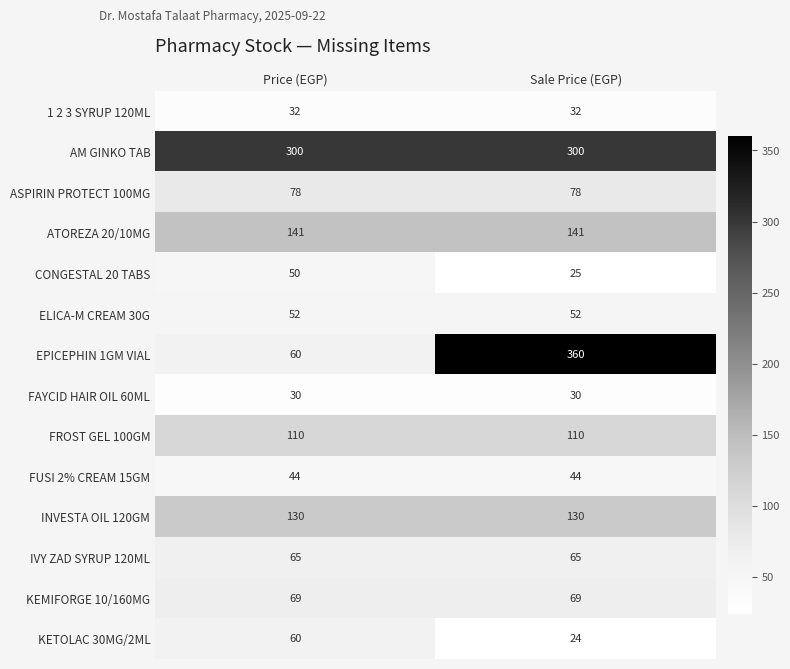

Which series has the widest spread of values?

EPICEPHIN 1GM VIAL